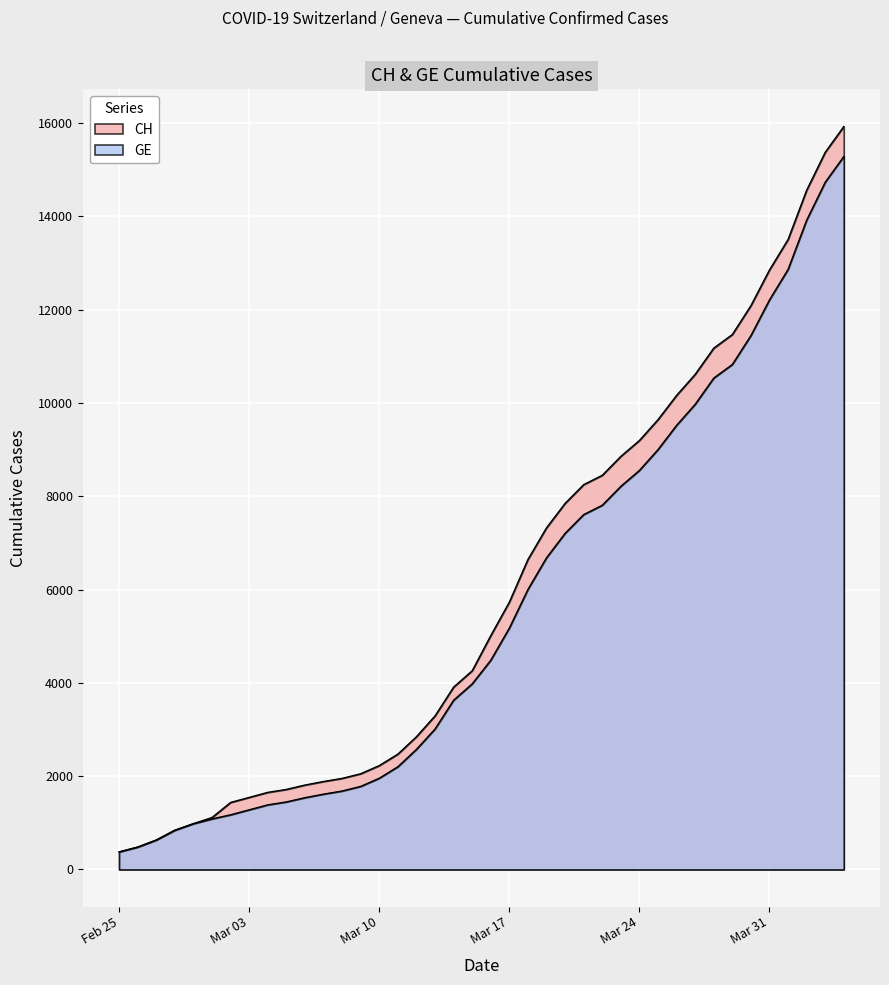

What is the difference between the highest and lowest values at 2020-03-12?

271